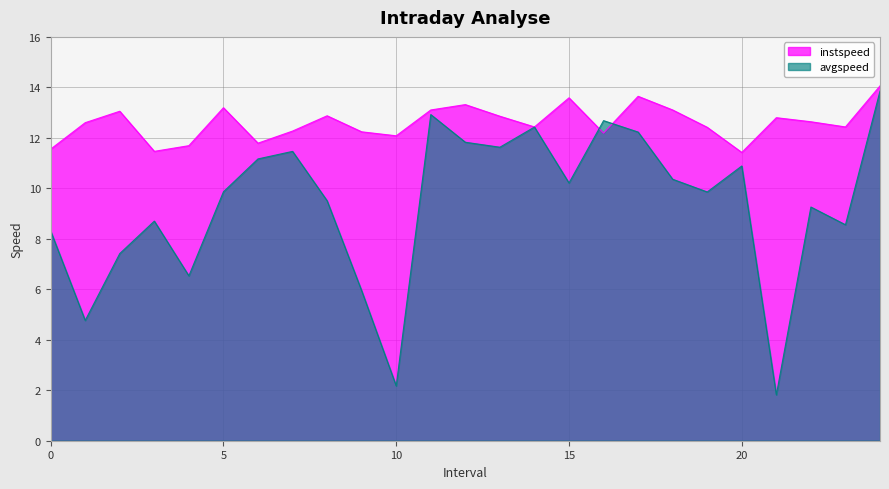

What is the total value across all series at 19.0?

22.3